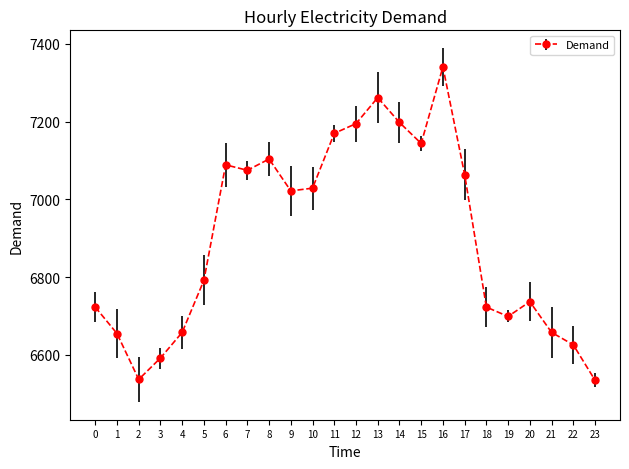

What is the change in value from 9 to 12?

+173